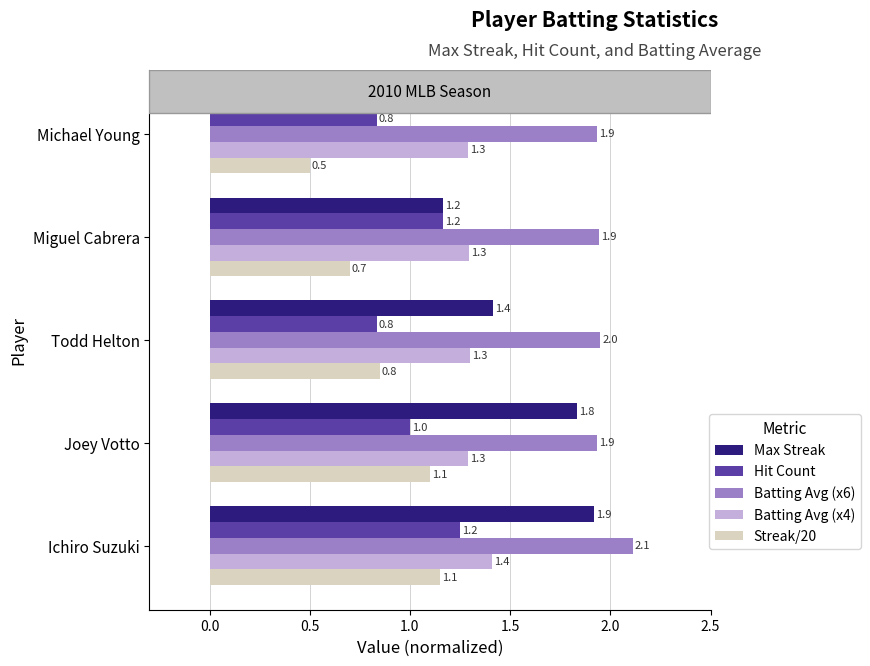

How many distinct data groups are displayed?

5